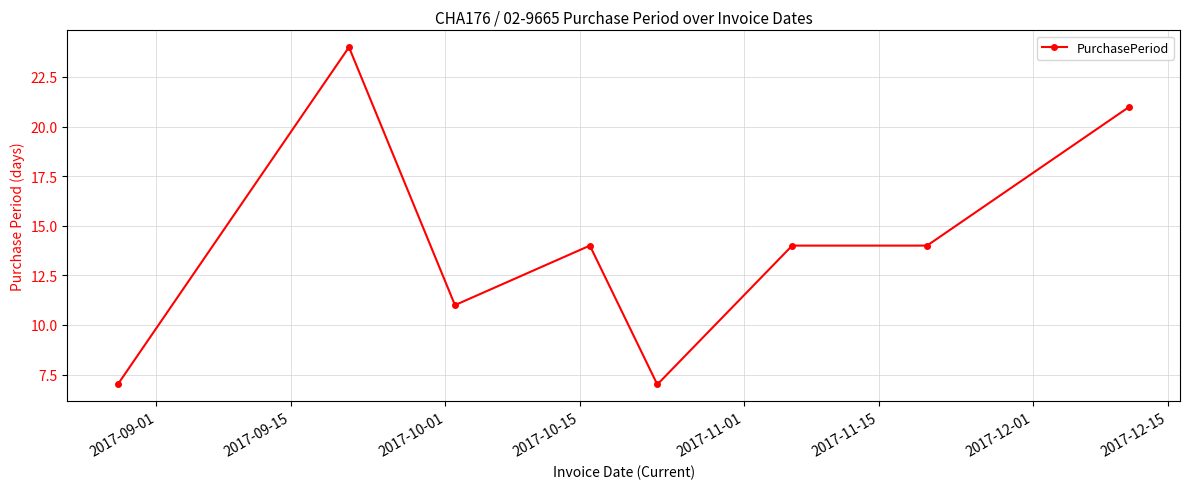

What is the minimum value shown in the chart?

7